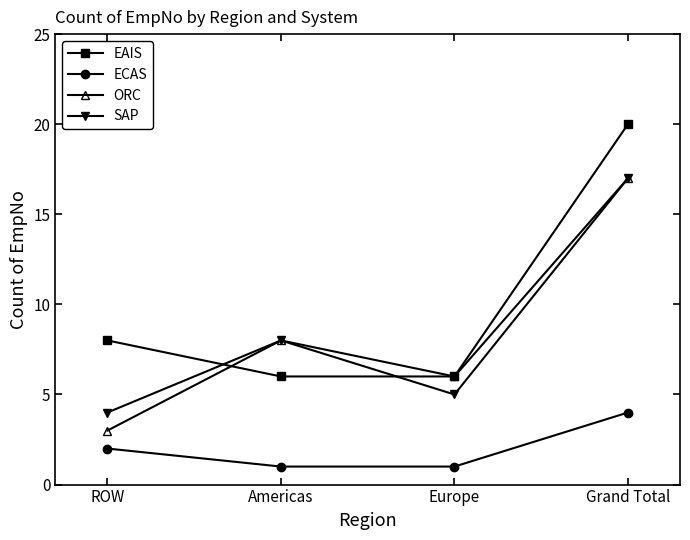

The ECAS series shows 2 at ROW. True or false?

True